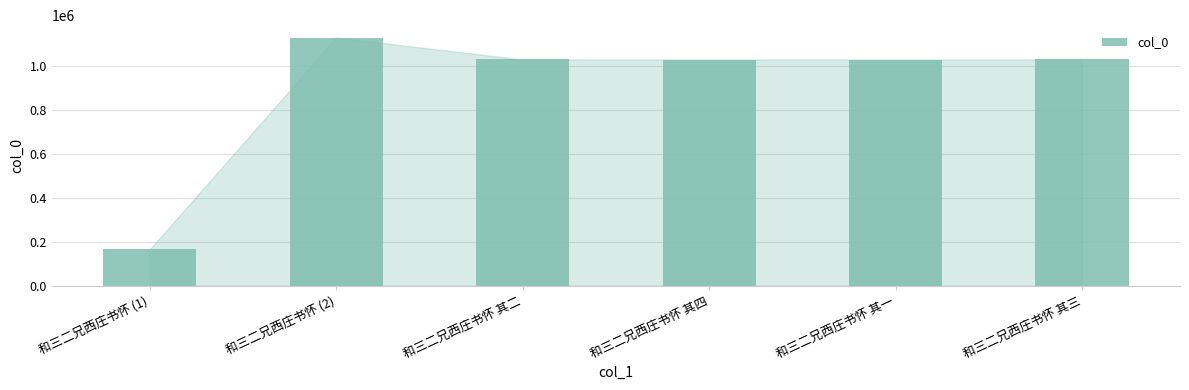

Where does the data first go above 1031885?

和三二兄西庄书怀 (2)